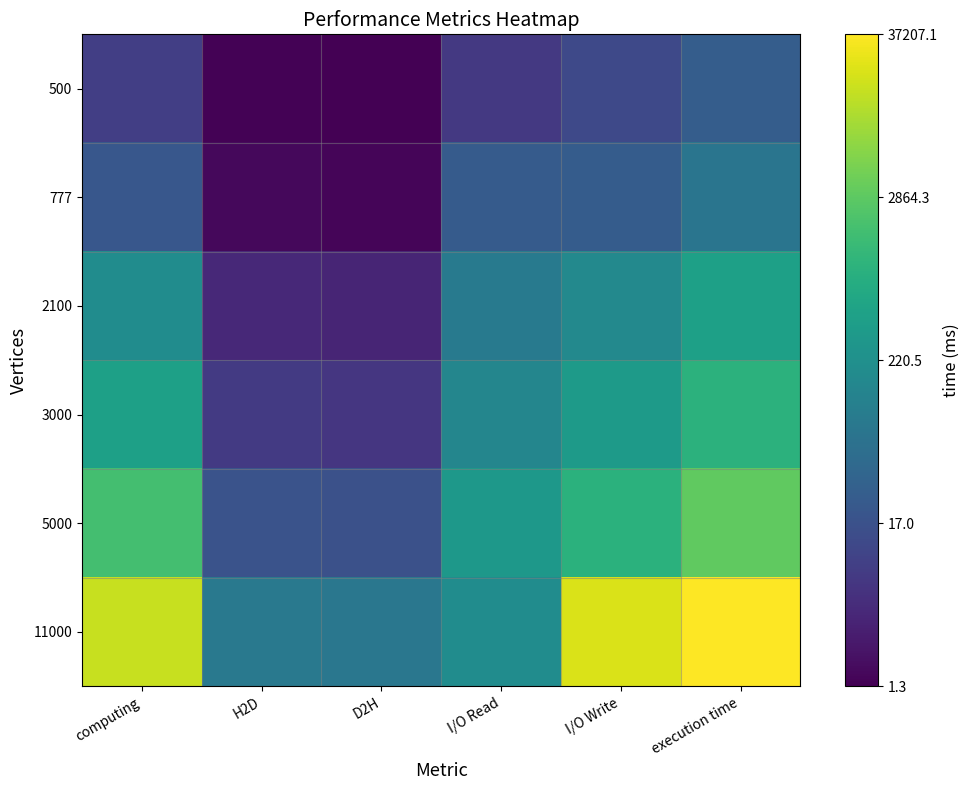

How many categories are shown in the chart?

6